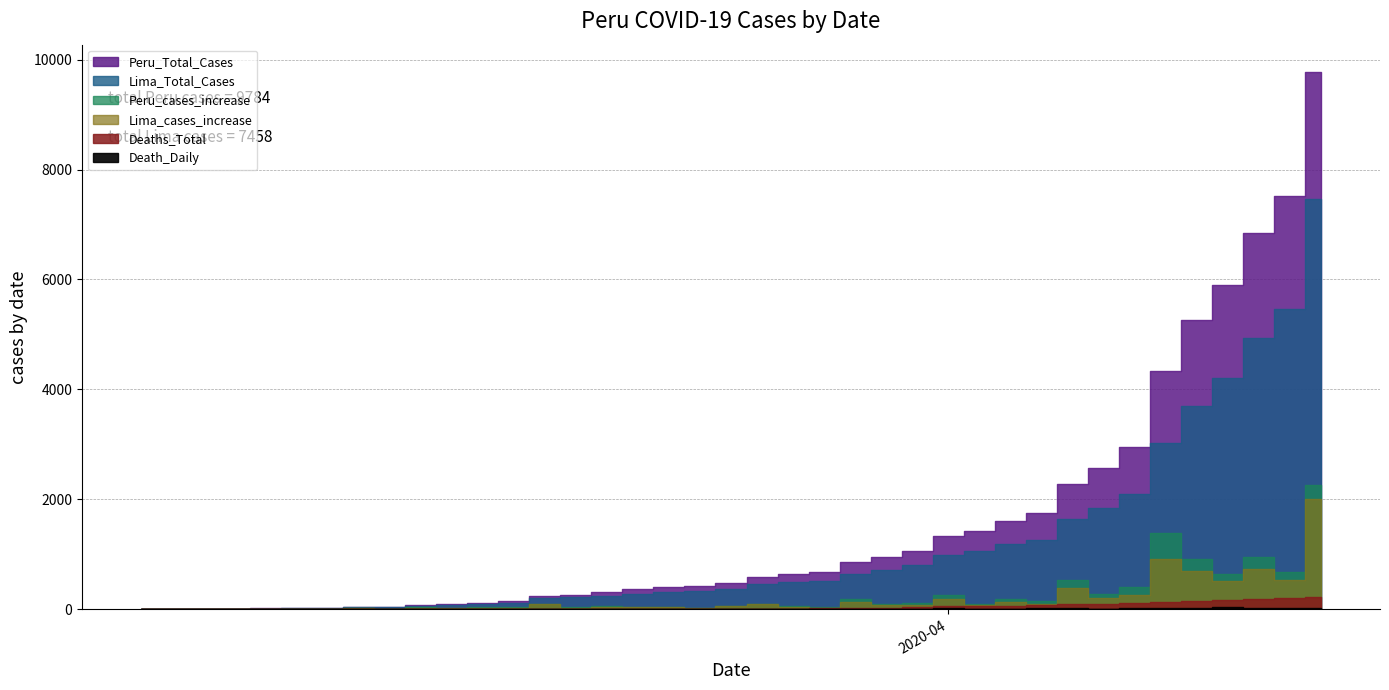

What is the average value of the Peru_cases_increase series?

251